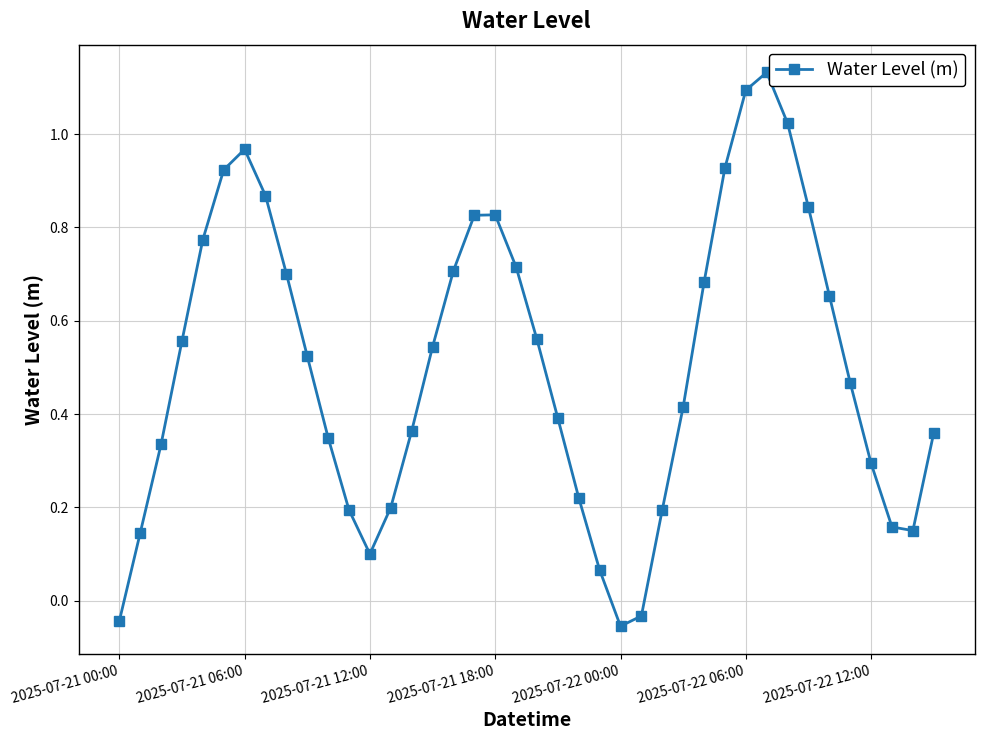

How many values are above zero?

37